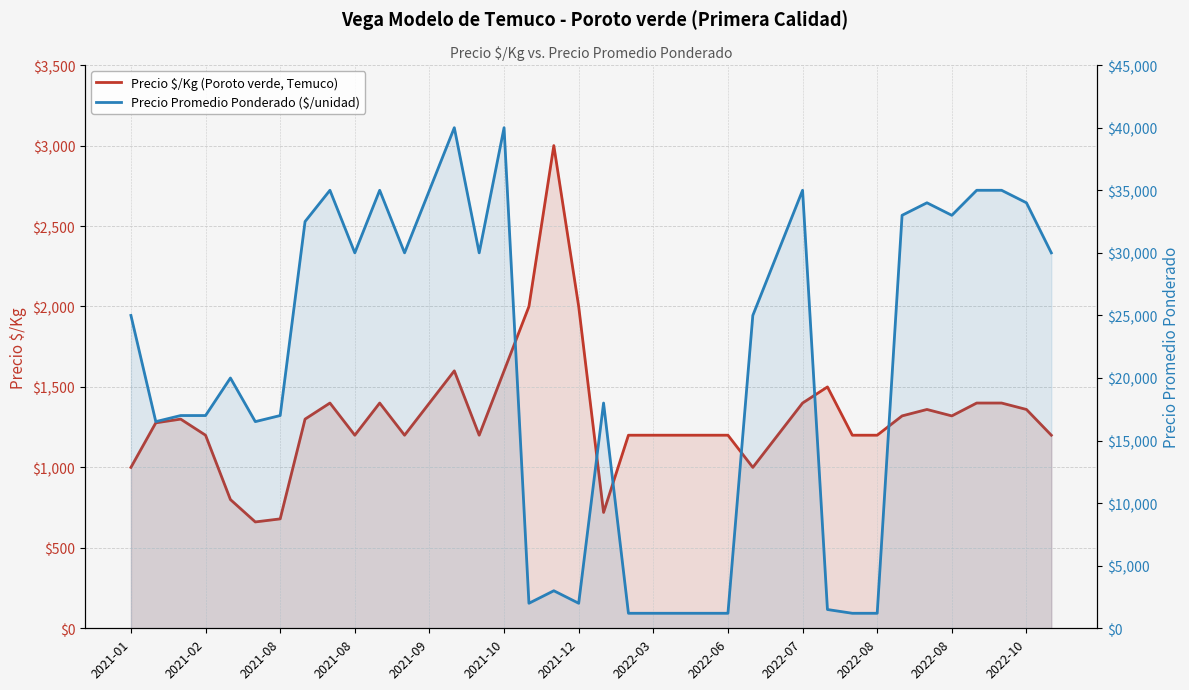

What is the highest value of the Precio Promedio Ponderado ($/unidad) series?

40000